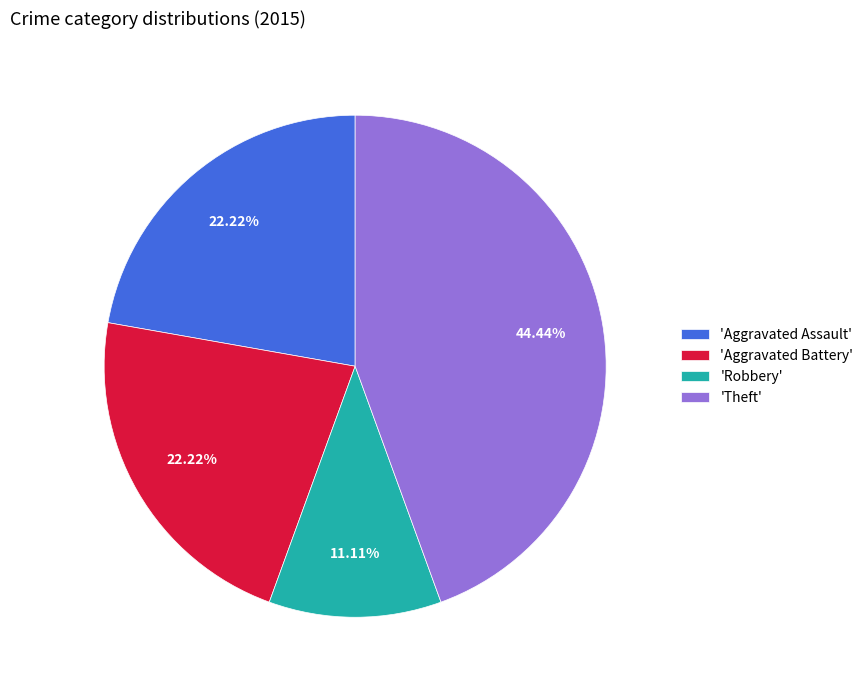

To the nearest percent, what is the average slice percentage?

25%